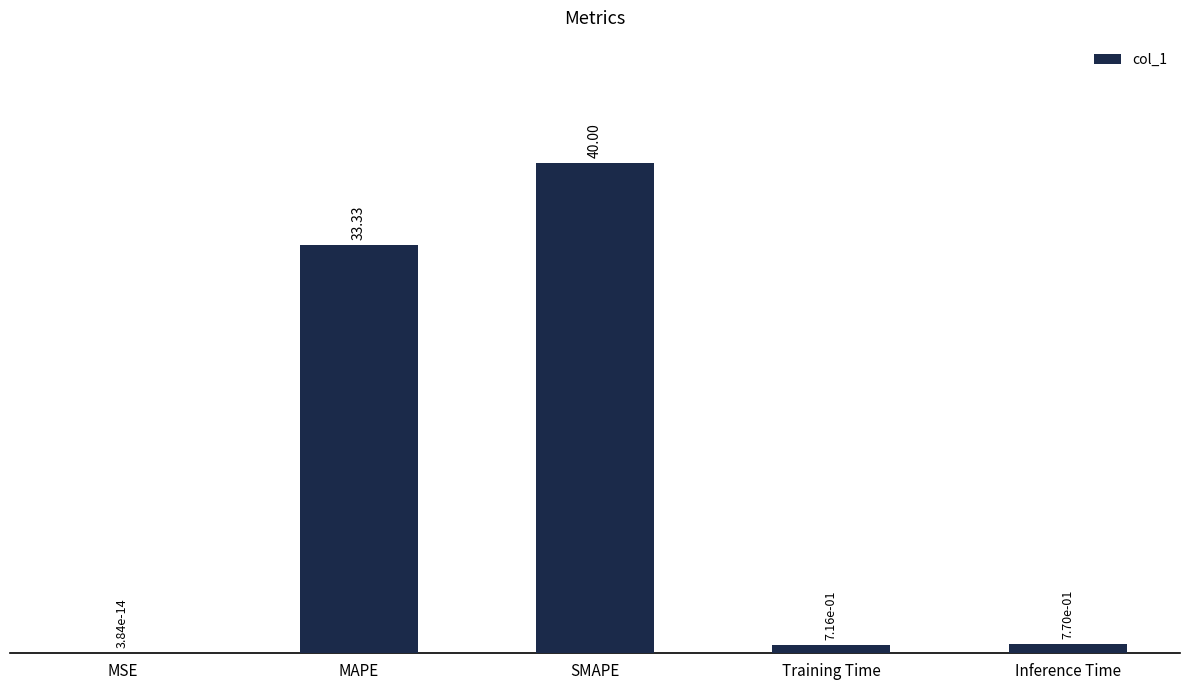

Count the number of data series in this chart.

1